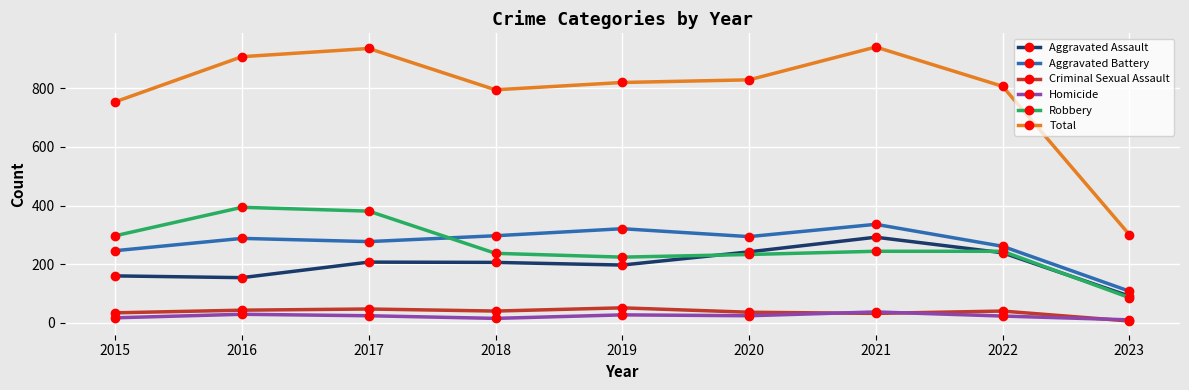

True or false: Homicide and Aggravated Assault cross at least once.

False